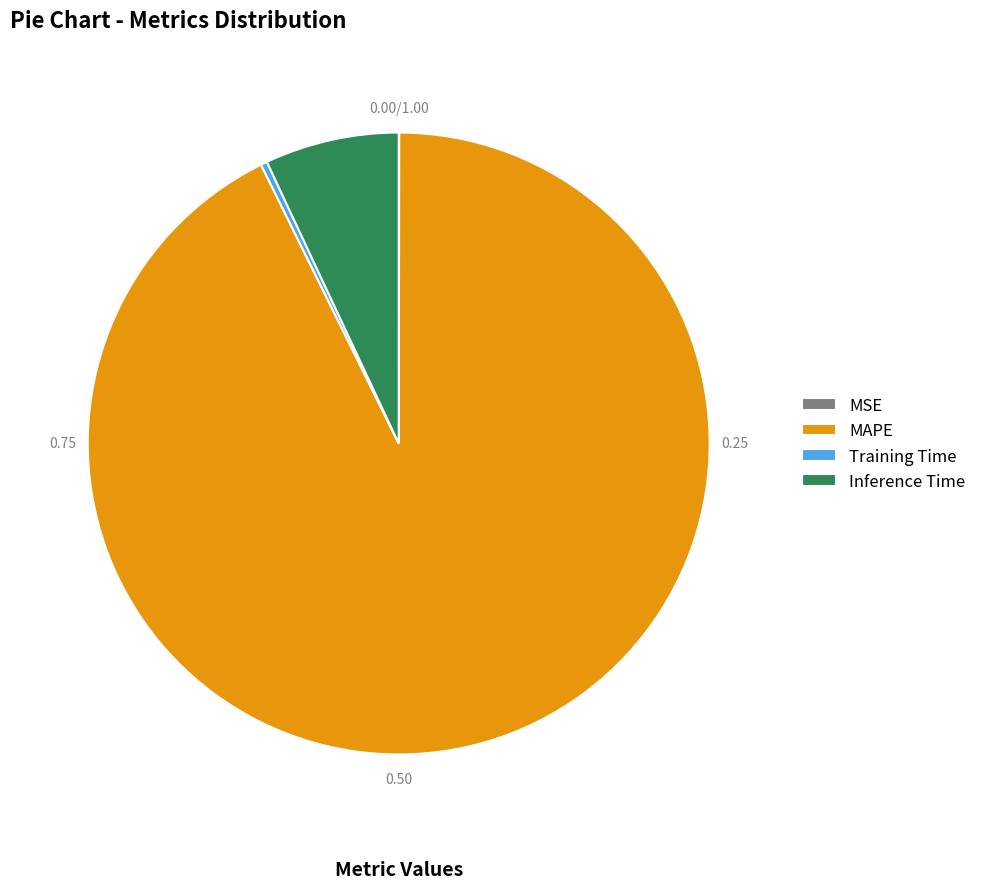

Which slice represents more than half of the pie?

MAPE